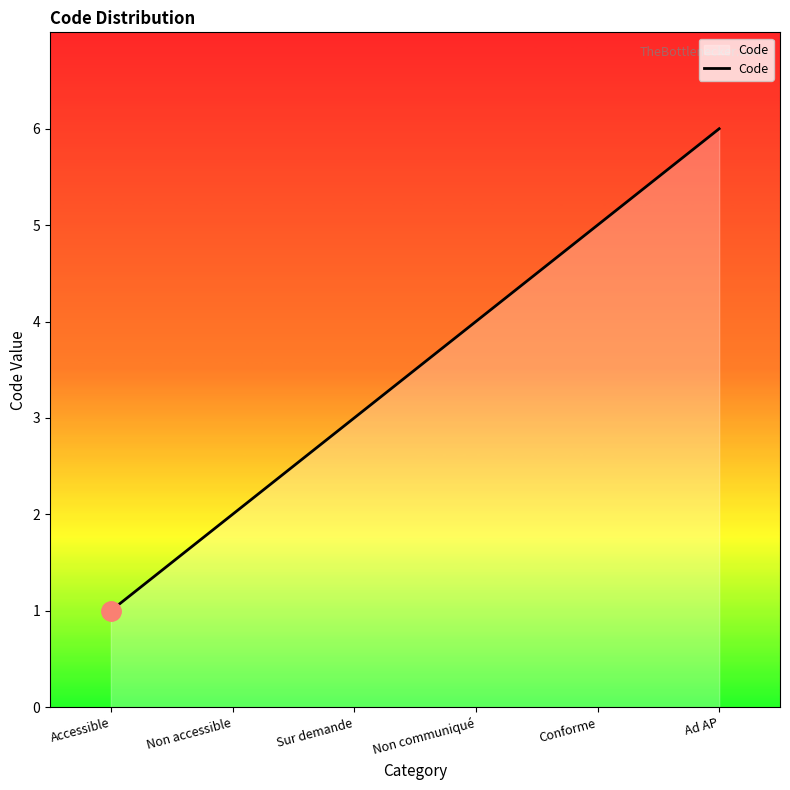

How many categories are shown in the chart?

6